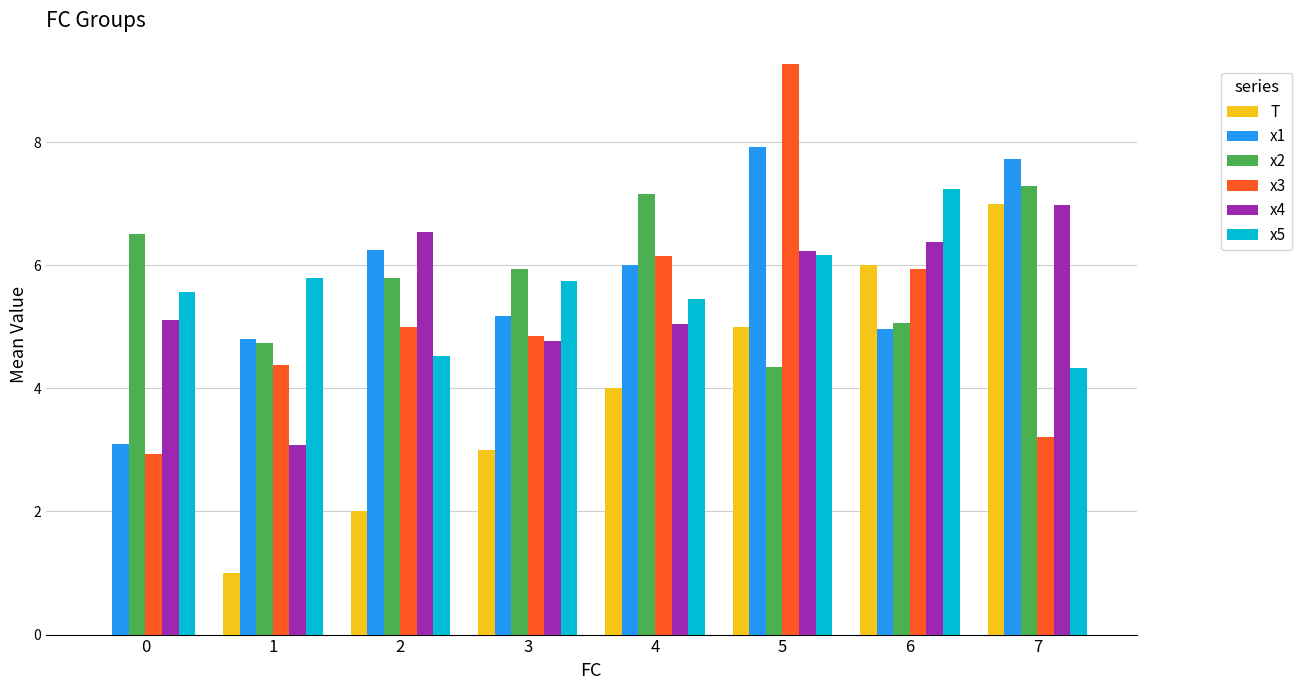

Is it true that T equals 2.0 at 2?

True